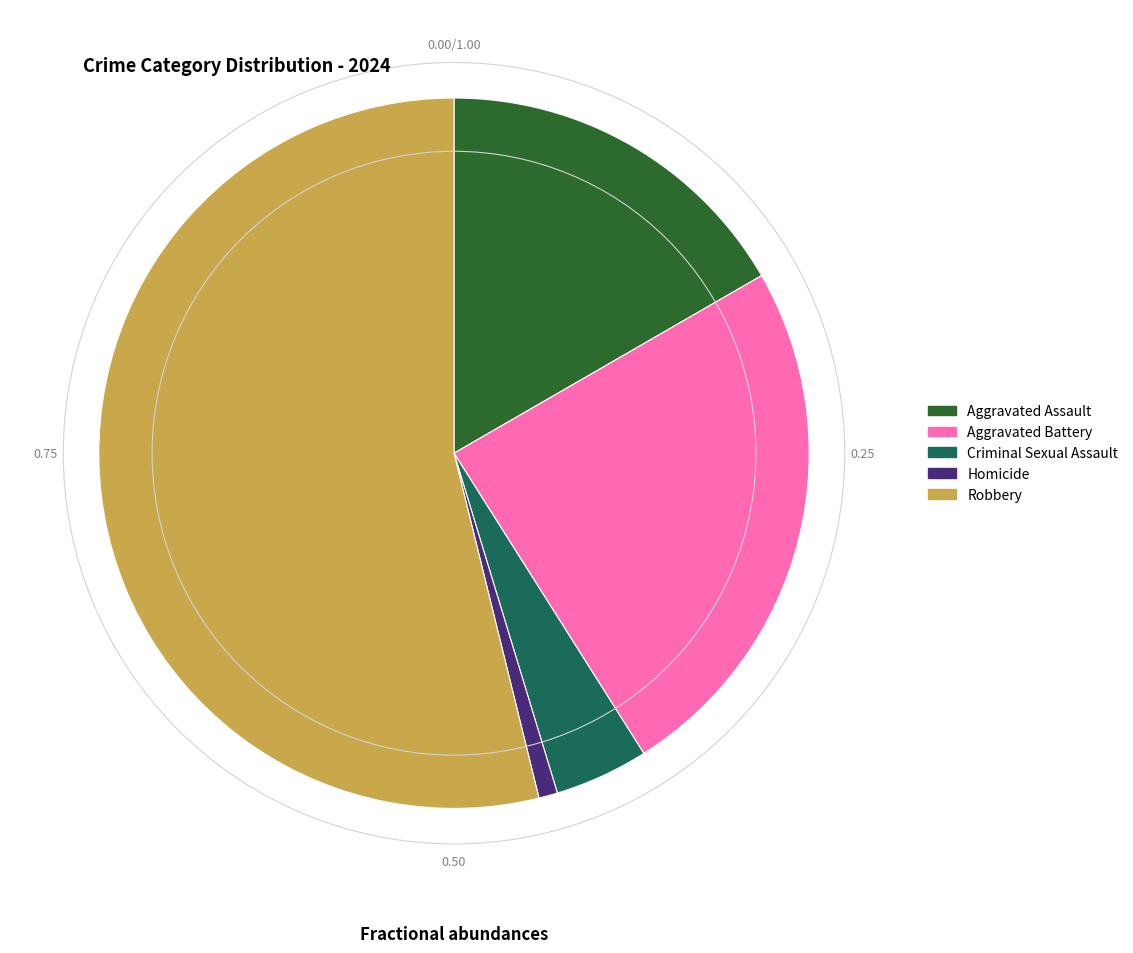

Is the sum of Aggravated Battery and Criminal Sexual Assault greater than half?

No